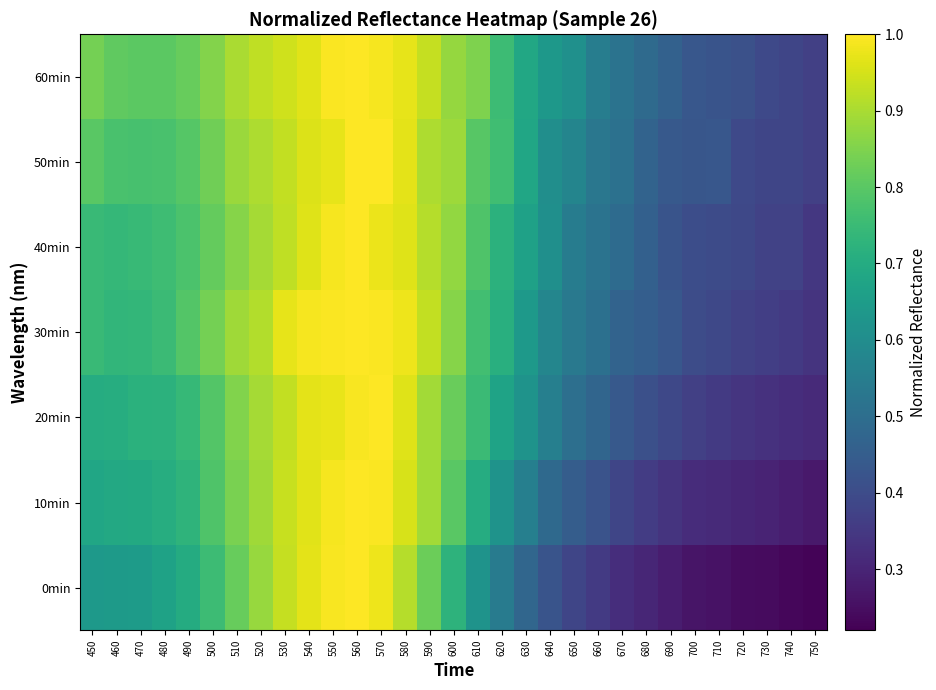

At how many categories does at least one series exceed 0?

31